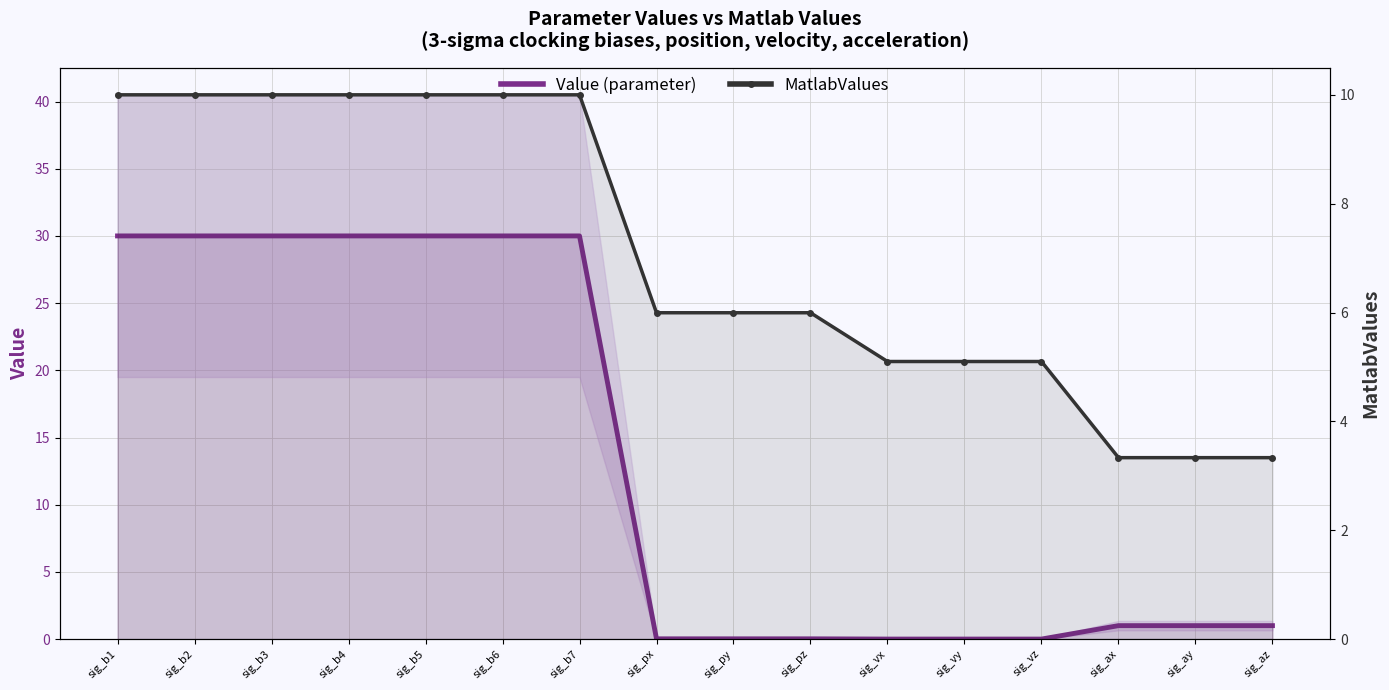

Which series has the largest total across all categories?

Value (parameter)